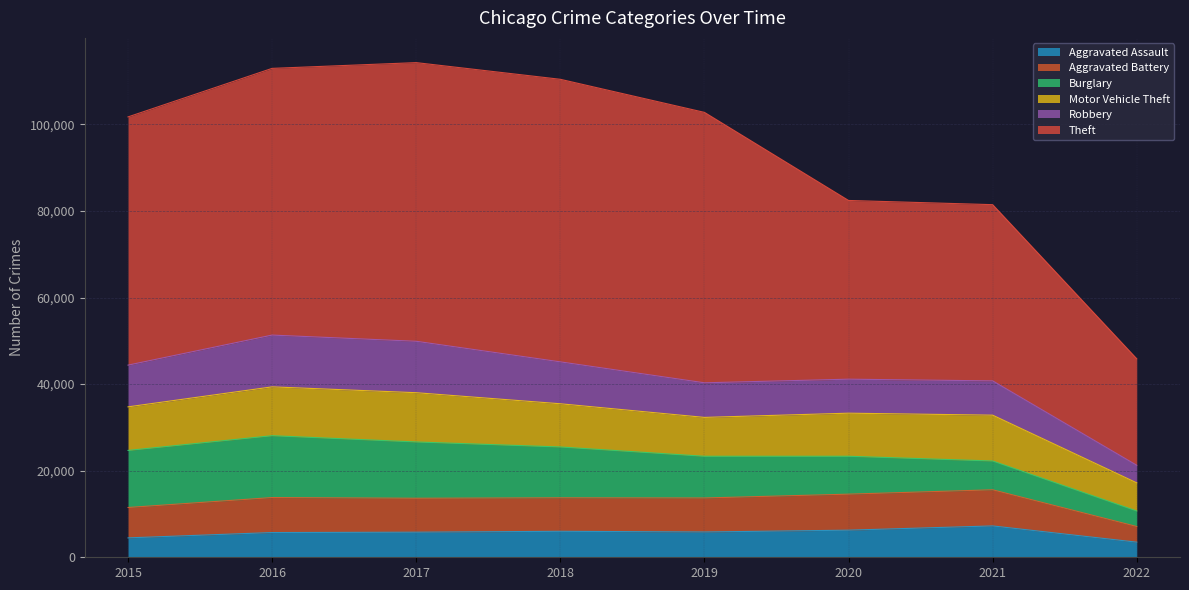

True or false: Theft and Motor Vehicle Theft intersect in this chart.

False